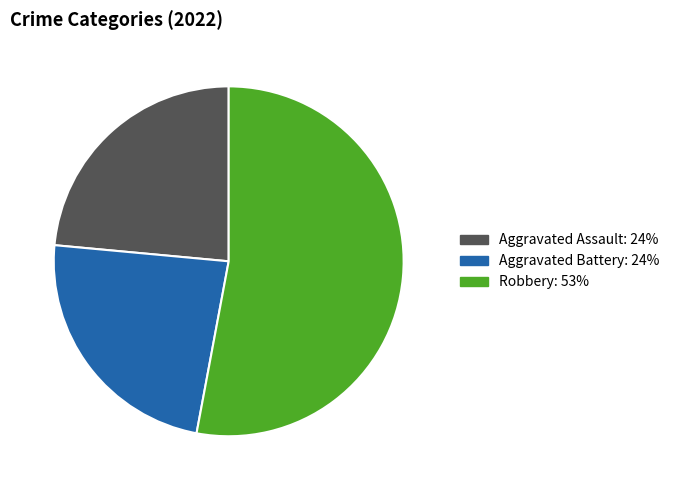

Is there any slice that represents more than half of the pie?

Yes